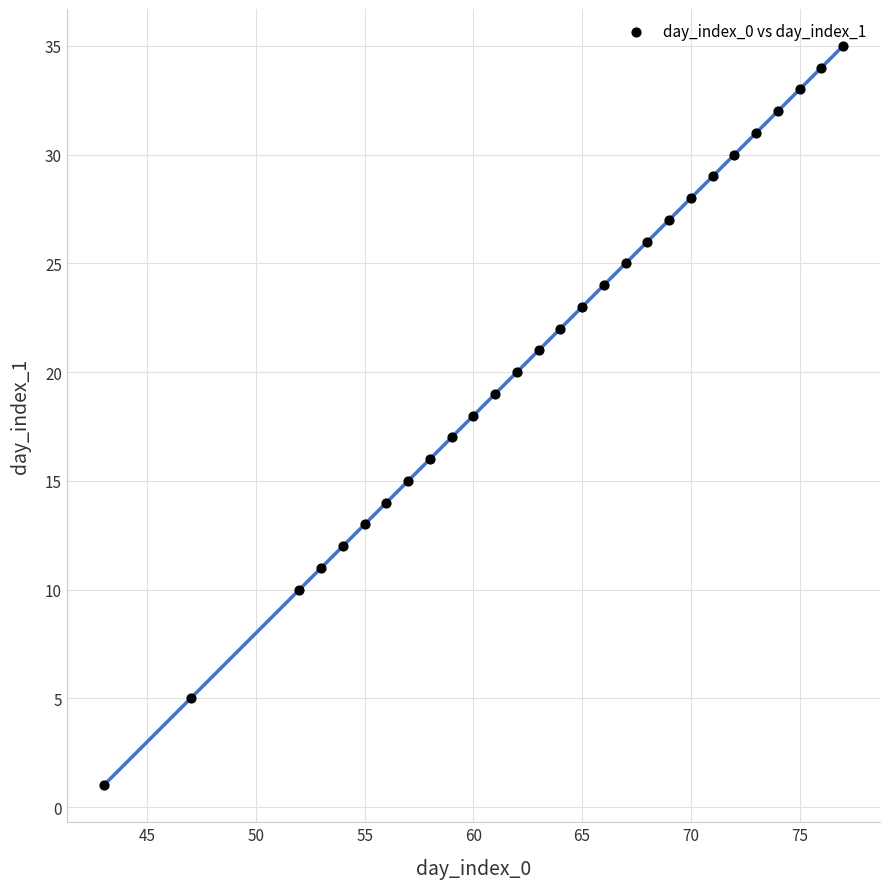

What is the range of Y values (max minus min)?

34